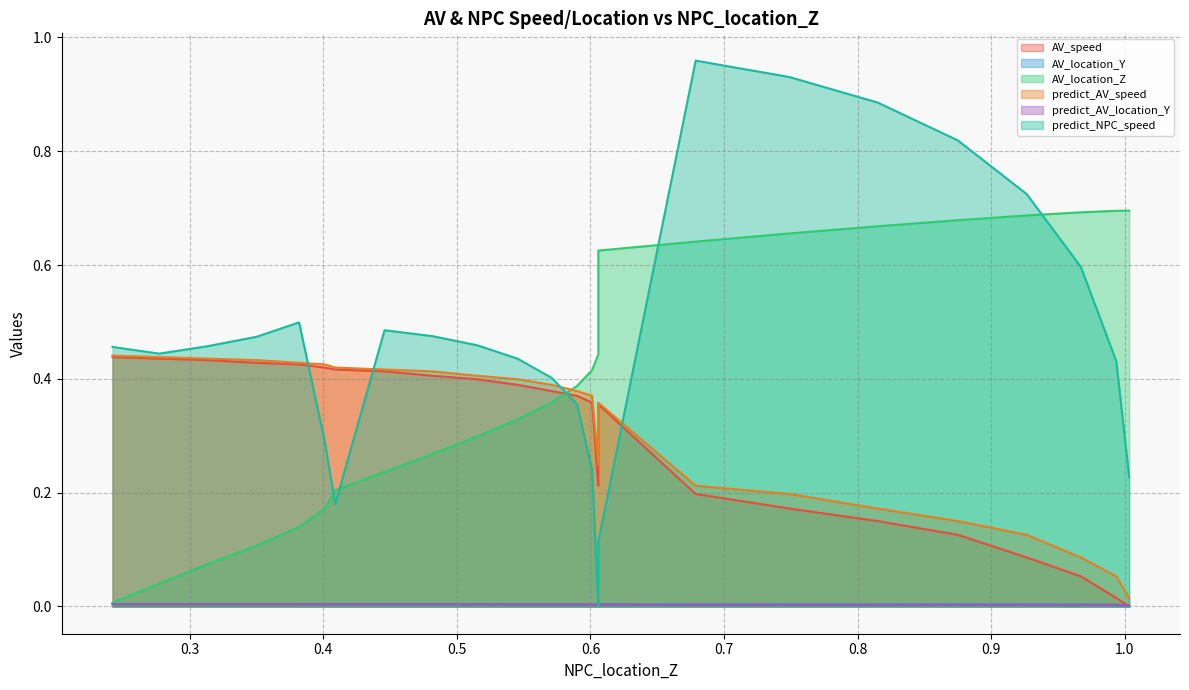

Which series has the largest range (max minus min)?

predict_NPC_speed